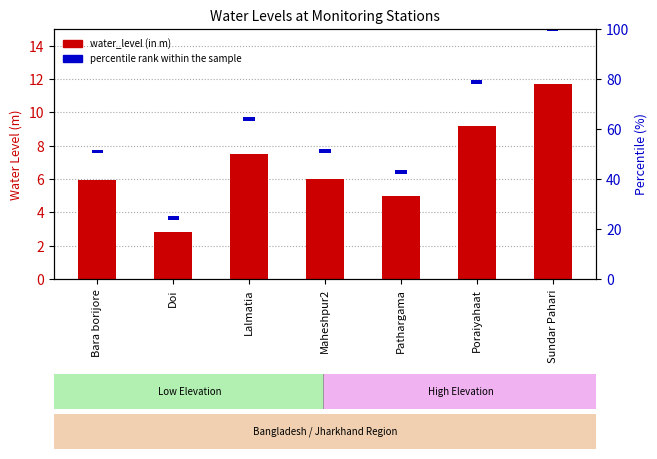

Reading left to right, what are all the values shown in this chart?

water_level (in m): Bara borijore=6.0	Doi=2.9	Lalmatia=7.5	Maheshpur2=6.0	Pathargama=5.0	Poraiyahaat=9.2	Sundar Pahari=11.7
percentile rank within the sample: Bara borijore=1.5	Doi=1.5	Lalmatia=1.5	Maheshpur2=1.5	Pathargama=1.5	Poraiyahaat=1.5	Sundar Pahari=1.5